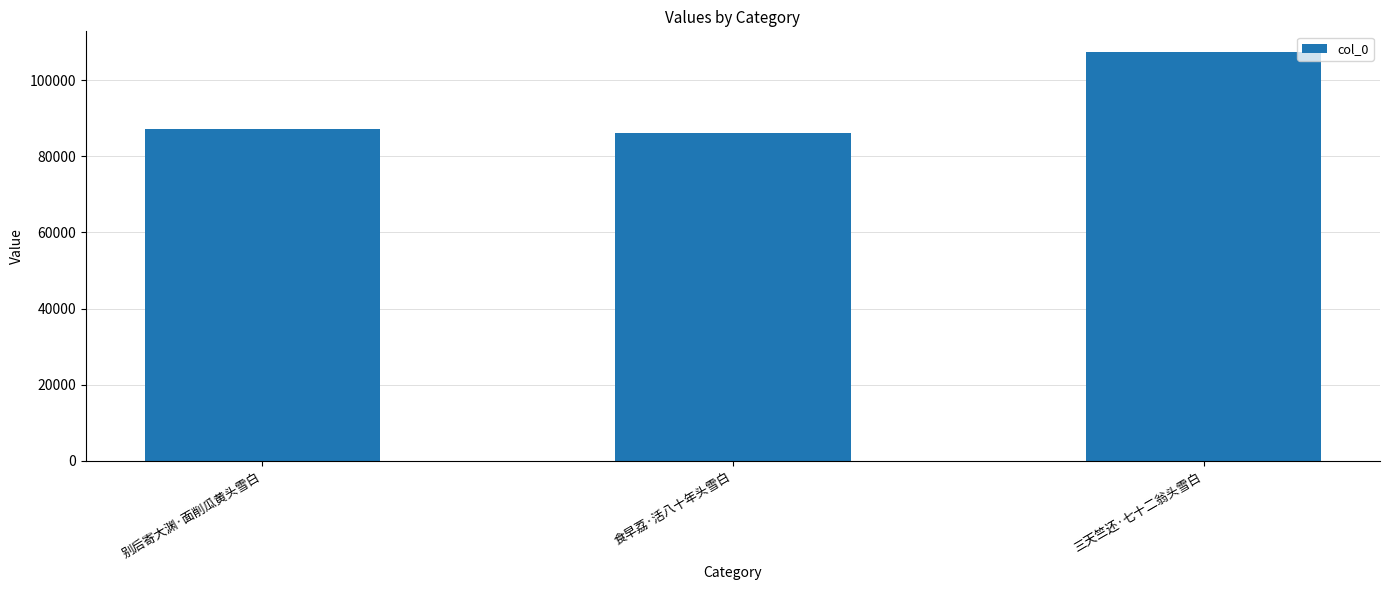

Reading left to right, what are all the values shown in this chart?

别后寄大渊·面削瓜黄头雪白=87189	食早荔·活八十年头雪白=86096	三天竺还·七十二翁头雪白=107432